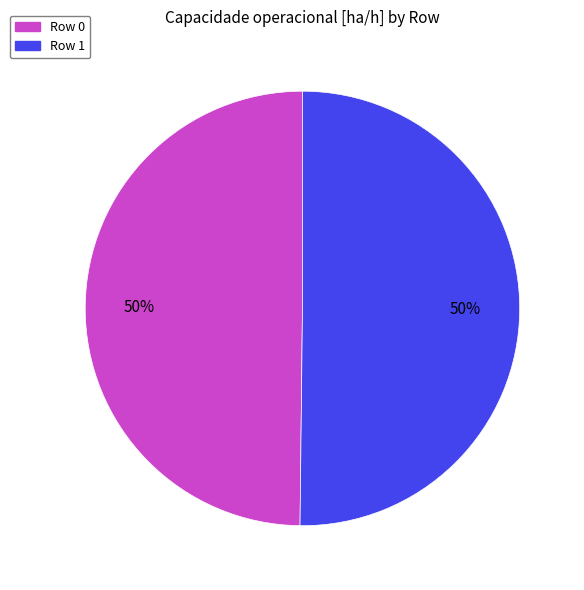

Is the sum of Row 1 and Row 0 greater than half?

Yes